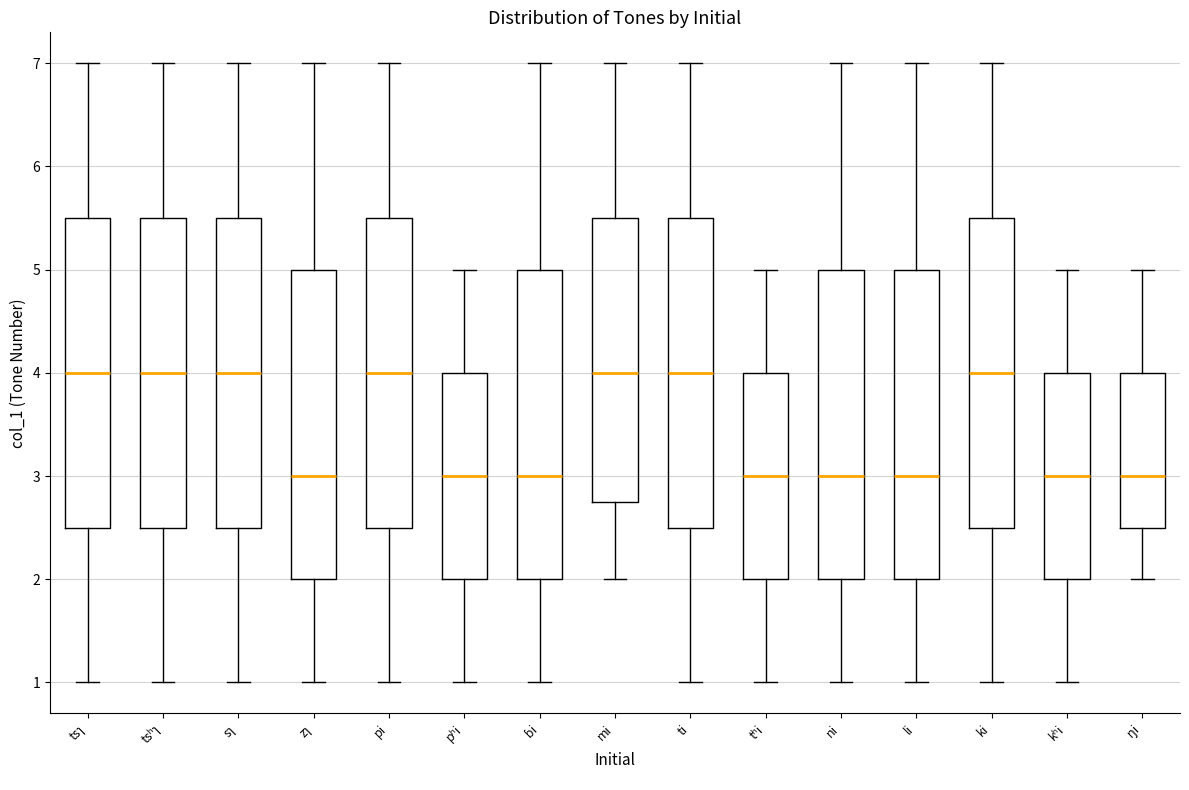

Reading left to right, read every box against the y-axis: the position of its median line, the range the box covers, and the ends of its whiskers. The values are not printed on the chart, so give them approximately, as read against the axis.

tsɿ: median 4.0, box 2.5 to 5.5, whiskers 1.0 to 7.0
tsʰɿ: median 4.0, box 2.5 to 5.5, whiskers 1.0 to 7.0
sɿ: median 4.0, box 2.5 to 5.5, whiskers 1.0 to 7.0
zɿ: median 3.0, box 2.0 to 5.0, whiskers 1.0 to 7.0
pi: median 4.0, box 2.5 to 5.5, whiskers 1.0 to 7.0
pʰi: median 3.0, box 2.0 to 4.0, whiskers 1.0 to 5.0
ɓi: median 3.0, box 2.0 to 5.0, whiskers 1.0 to 7.0
mi: median 4.0, box 2.8 to 5.5, whiskers 2.0 to 7.0
ti: median 4.0, box 2.5 to 5.5, whiskers 1.0 to 7.0
tʰi: median 3.0, box 2.0 to 4.0, whiskers 1.0 to 5.0
ni: median 3.0, box 2.0 to 5.0, whiskers 1.0 to 7.0
li: median 3.0, box 2.0 to 5.0, whiskers 1.0 to 7.0
ki: median 4.0, box 2.5 to 5.5, whiskers 1.0 to 7.0
kʰi: median 3.0, box 2.0 to 4.0, whiskers 1.0 to 5.0
ŋi: median 3.0, box 2.5 to 4.0, whiskers 2.0 to 5.0